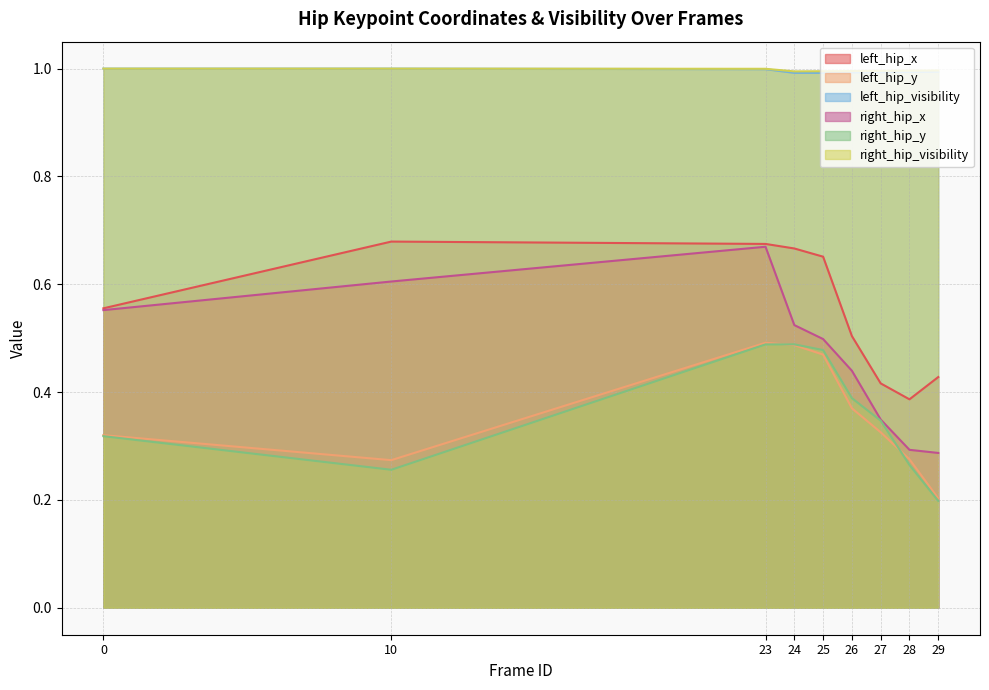

How many lines are shown in the chart?

6